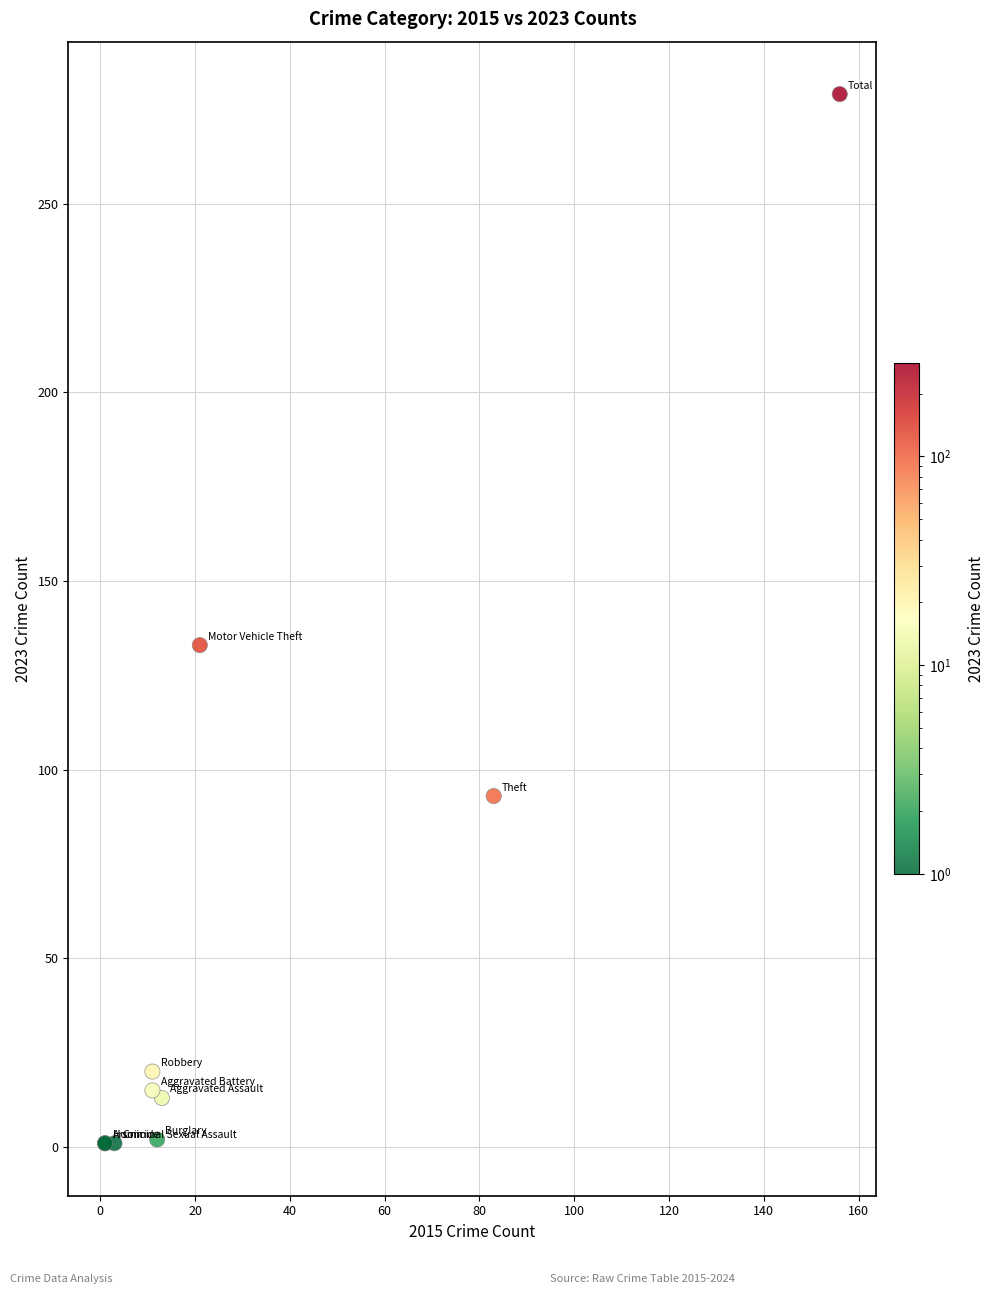

What Y value in the scatter plot is closest to 140?

133